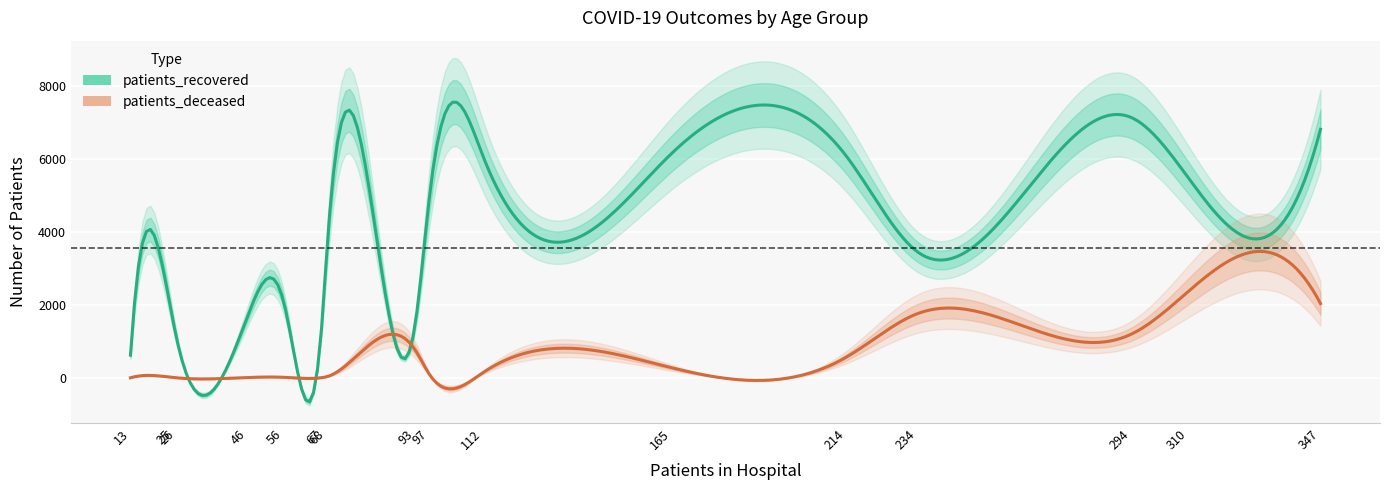

What is the maximum value shown in the chart?

7133